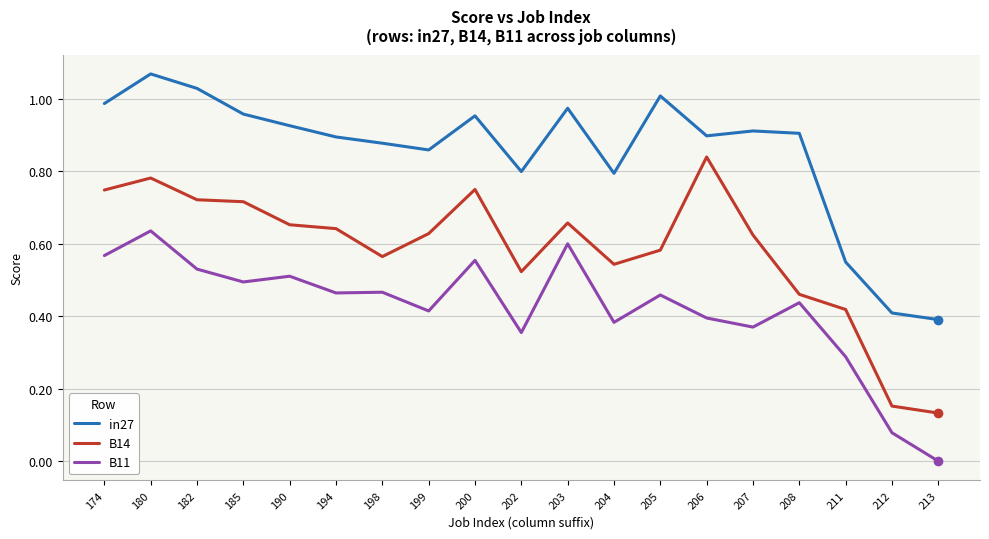

Which series changed the most between 205 and 206?

B14